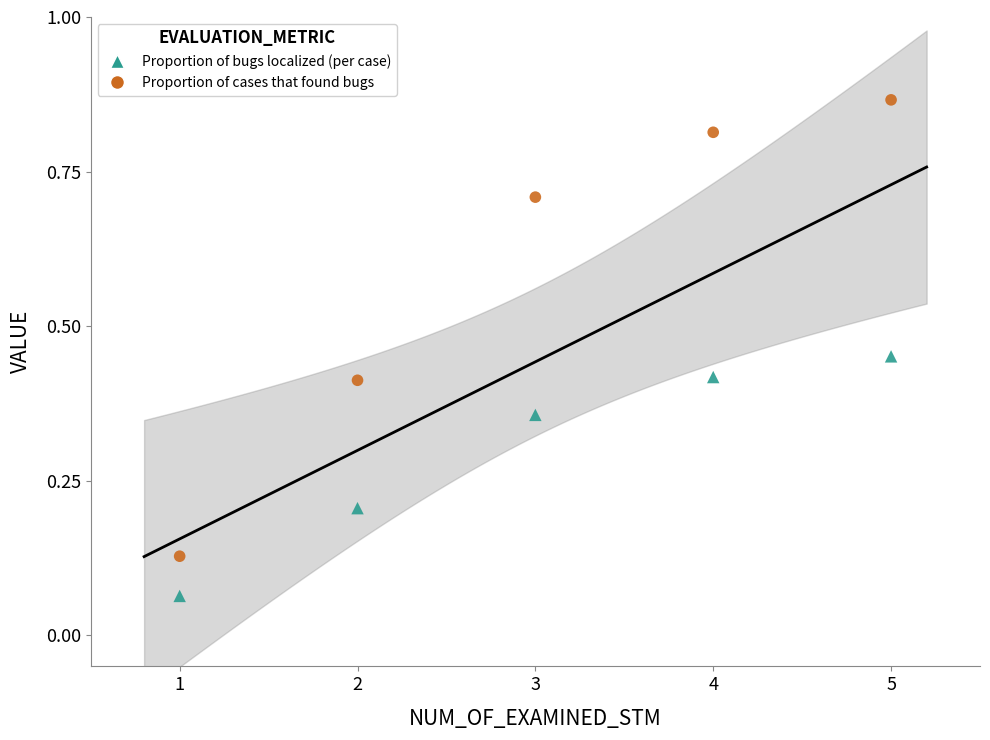

Which series reaches the maximum Y coordinate?

Proportion of cases that found bugs